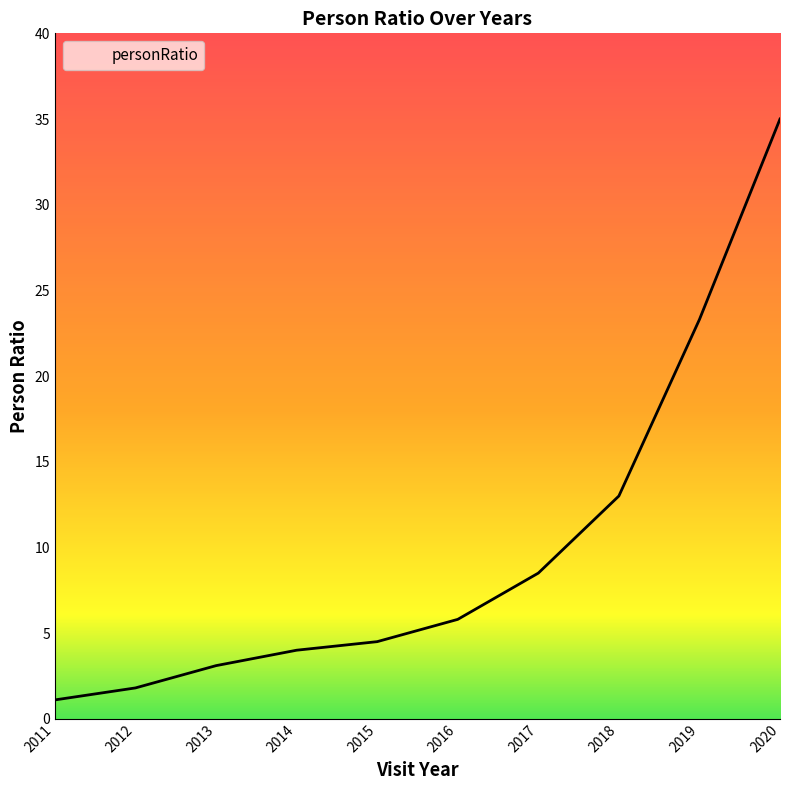

What is the change in value from 2017 to 2018?

+4.5